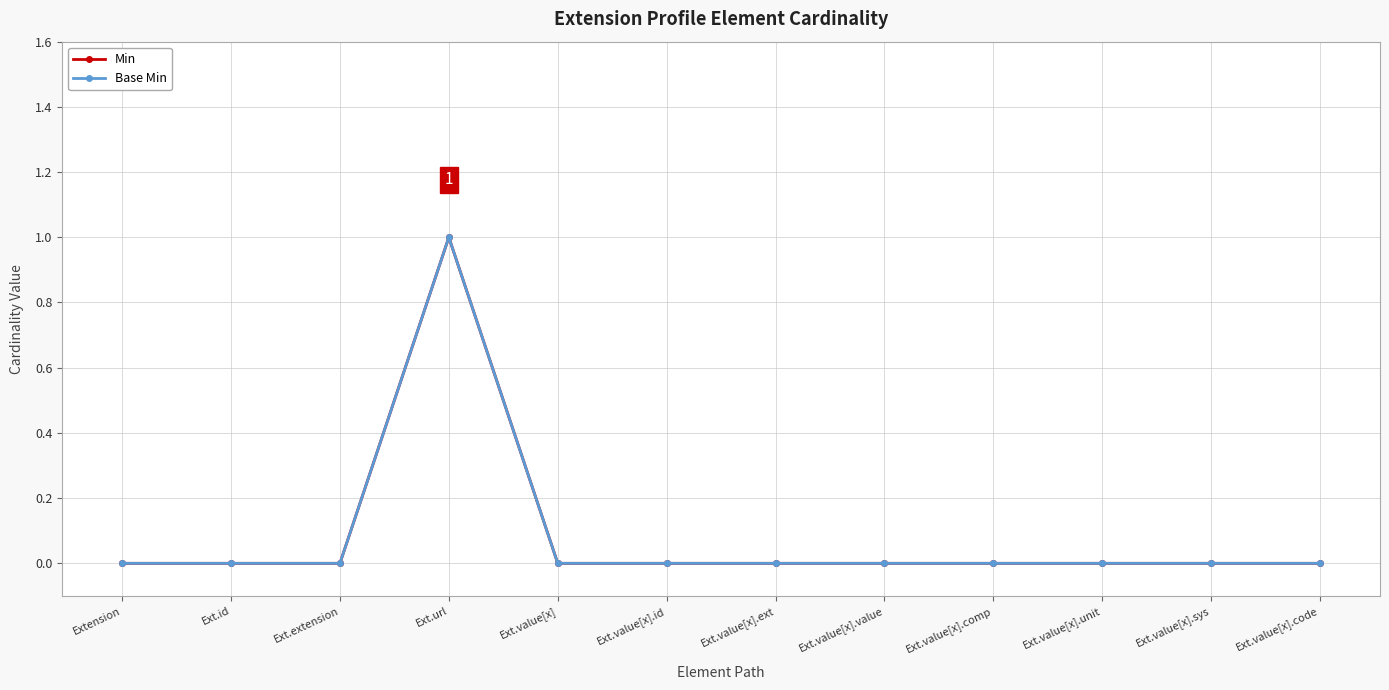

What is the maximum value for Base Min?

1